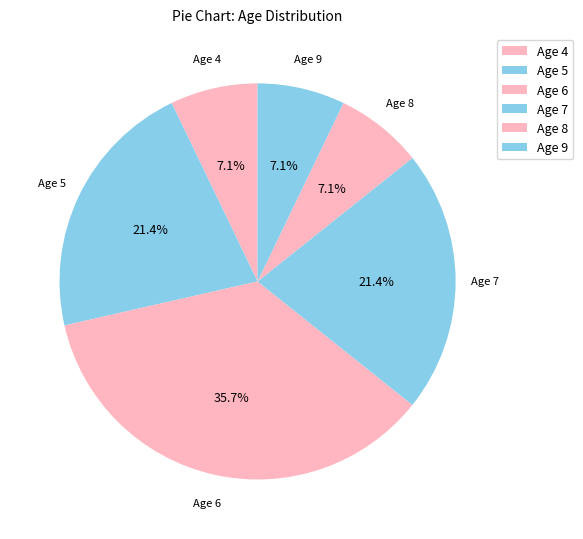

Rank the categories by value from lowest to highest.

Age 4, Age 8, Age 9, Age 5, Age 7, Age 6